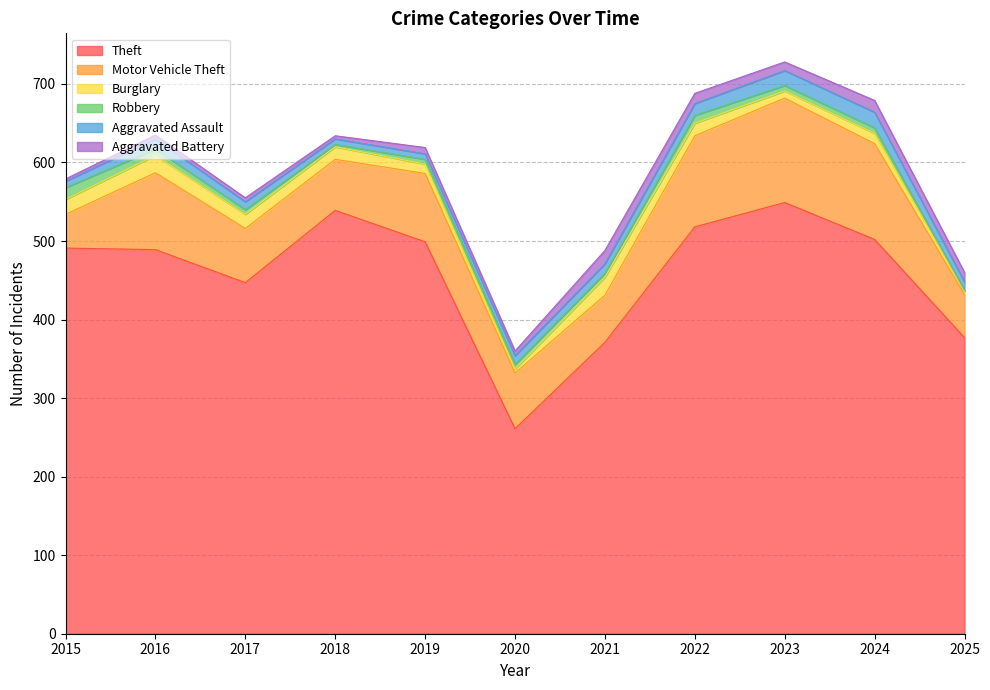

At which category is the sum across all series the highest?

2023